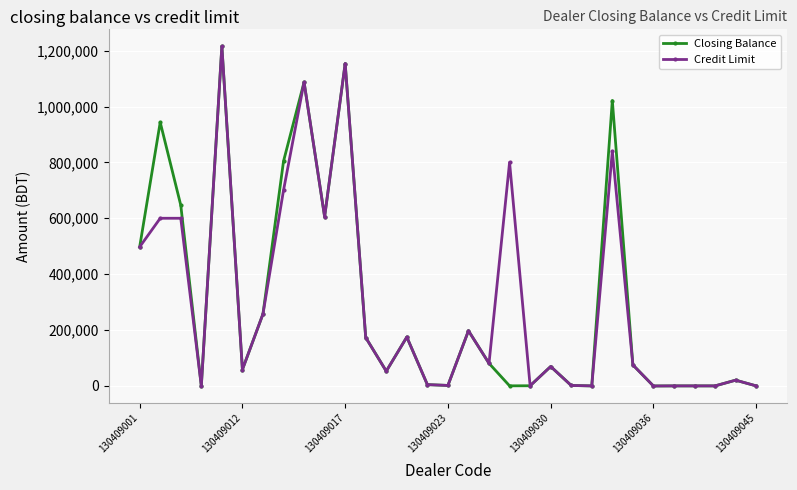

At how many categories does at least one series exceed 477807?

10